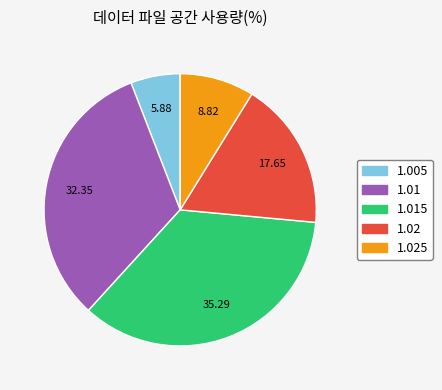

Does any single category account for the majority?

No